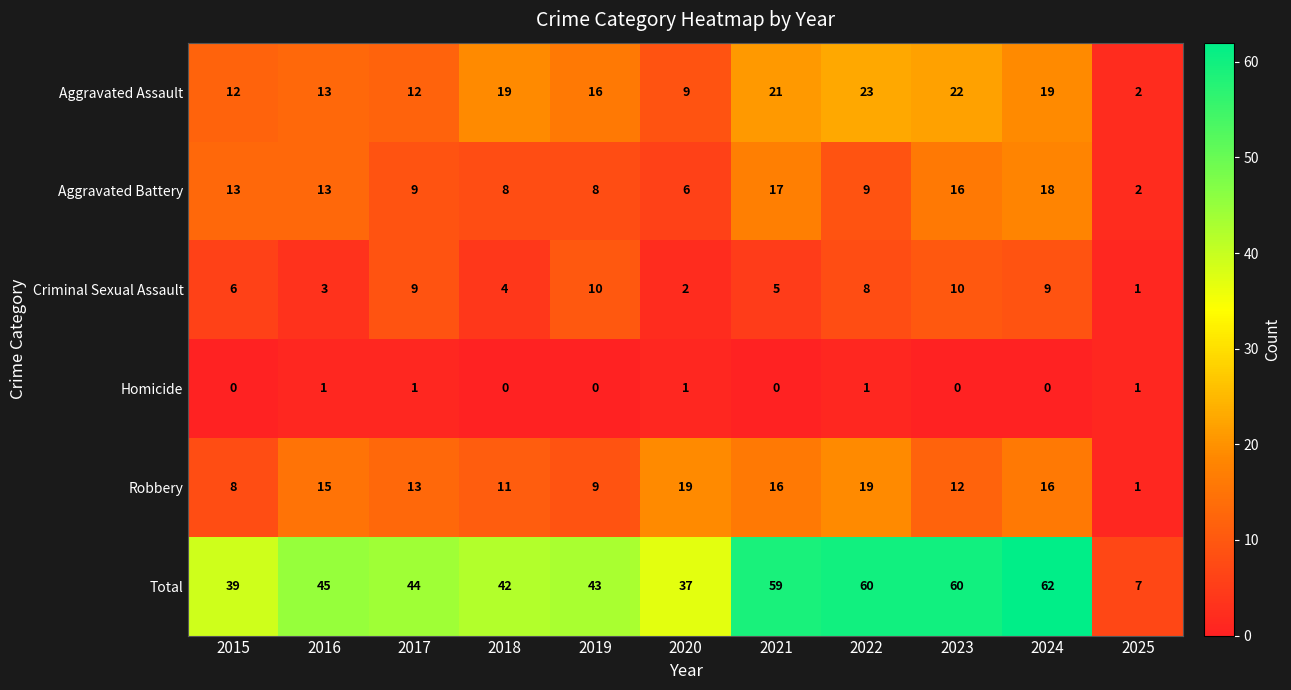

At 2021, list the series in order from smallest to largest.

Homicide, Criminal Sexual Assault, Robbery, Aggravated Battery, Aggravated Assault, Total